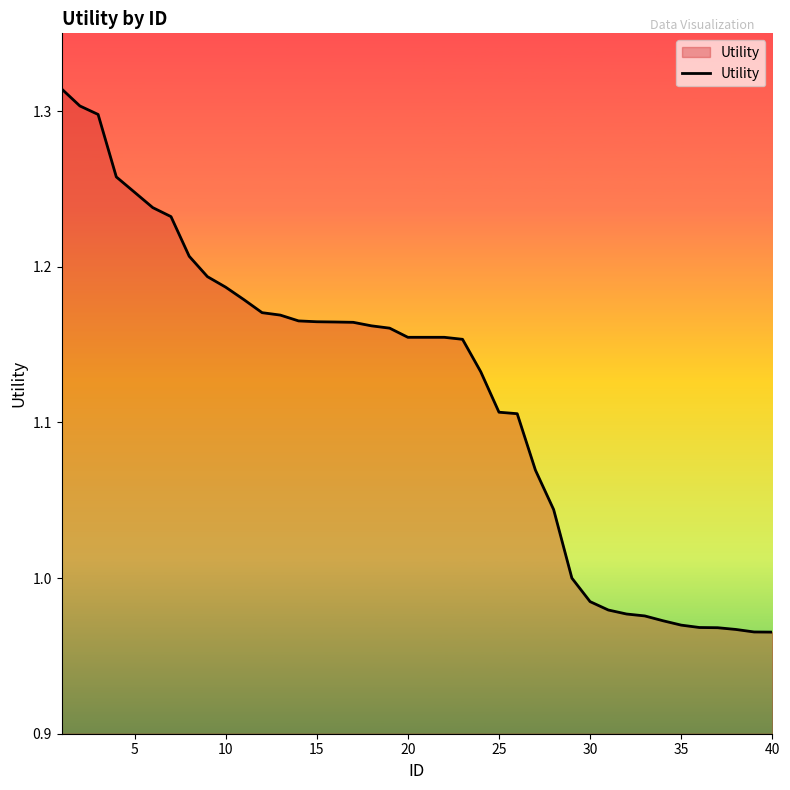

What is the difference between the maximum and minimum values?

0.3